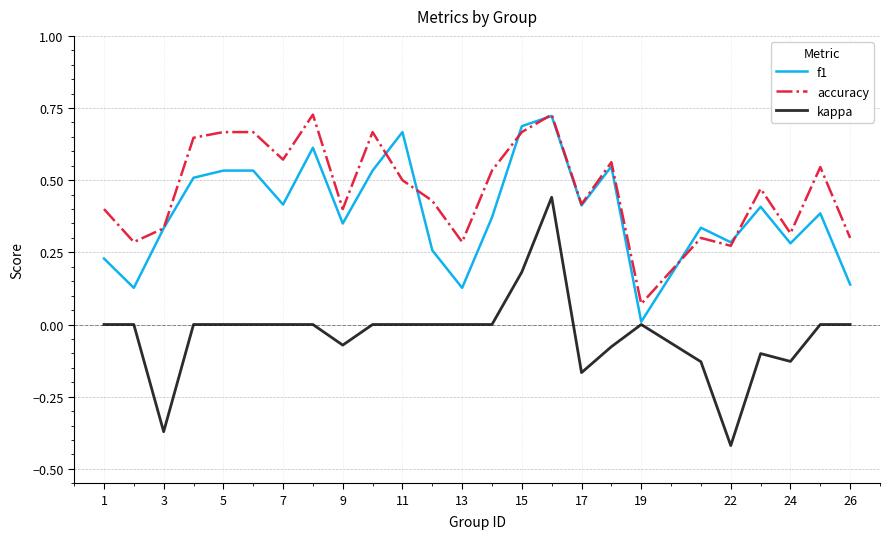

Which series has the widest spread of values?

kappa